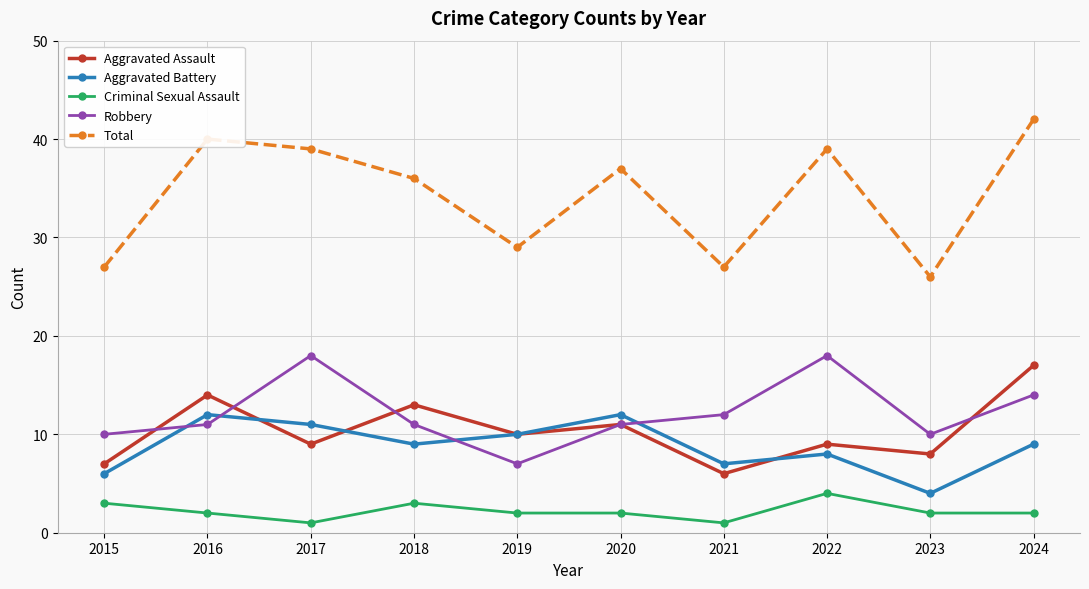

At how many categories does at least one series exceed 20?

10